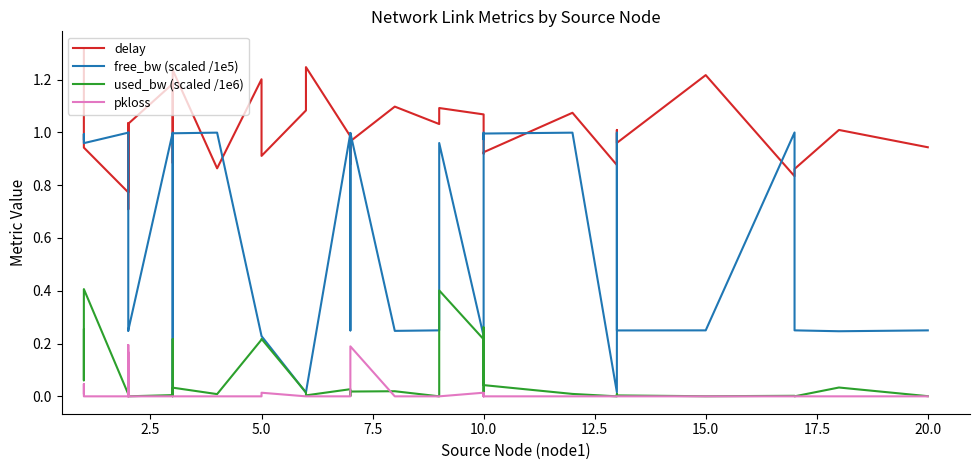

Does the chart have visible grid lines?

No